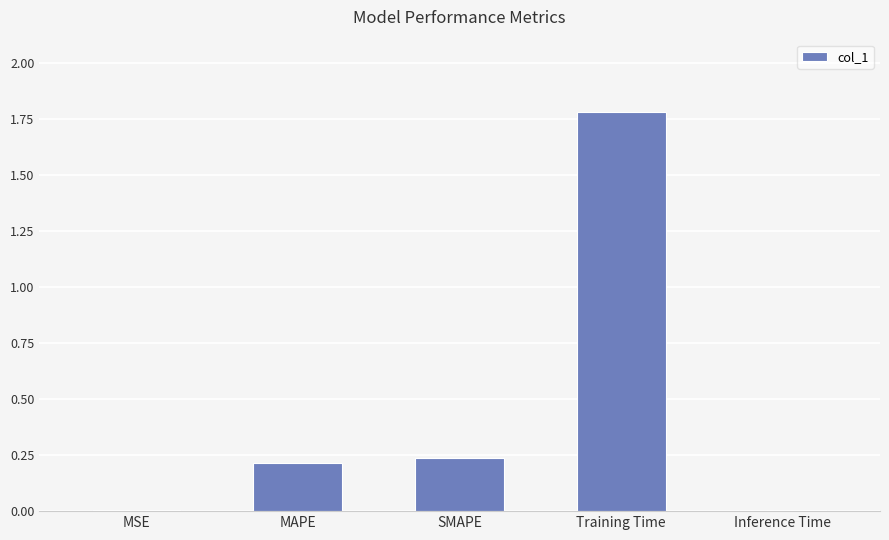

Is it true that the value at MAPE is 0.2?

True